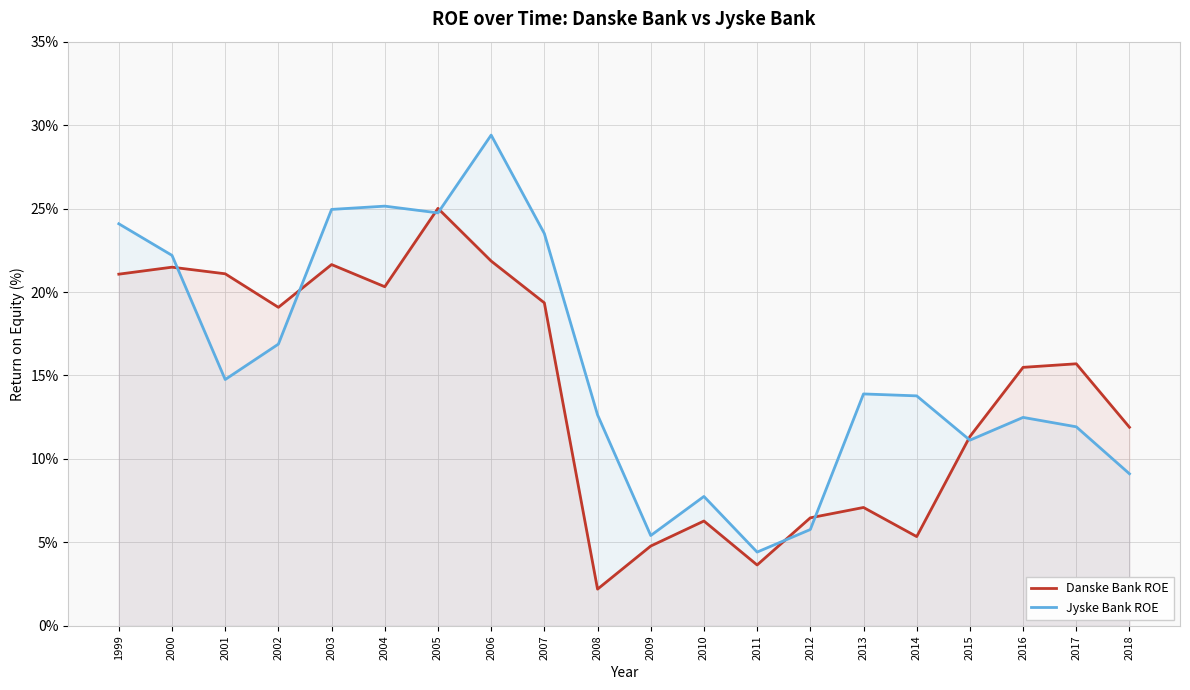

At which label does Danske Bank ROE reach its minimum?

2008